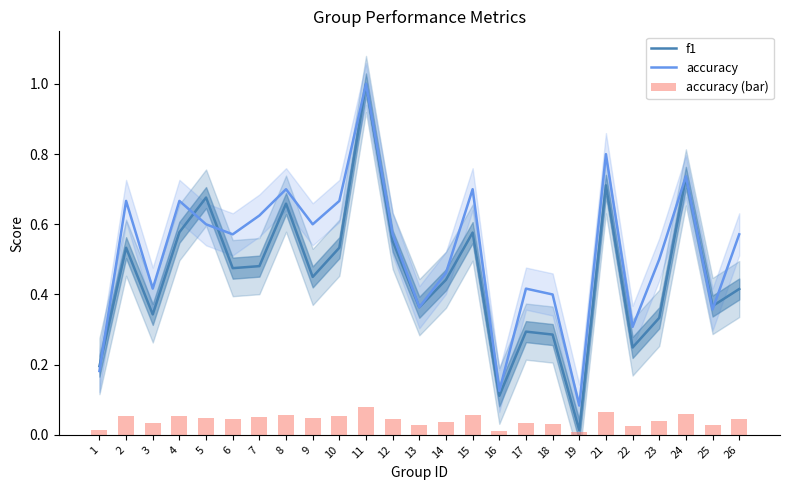

What is the sum of the f1 values at 23 and 15?

0.9